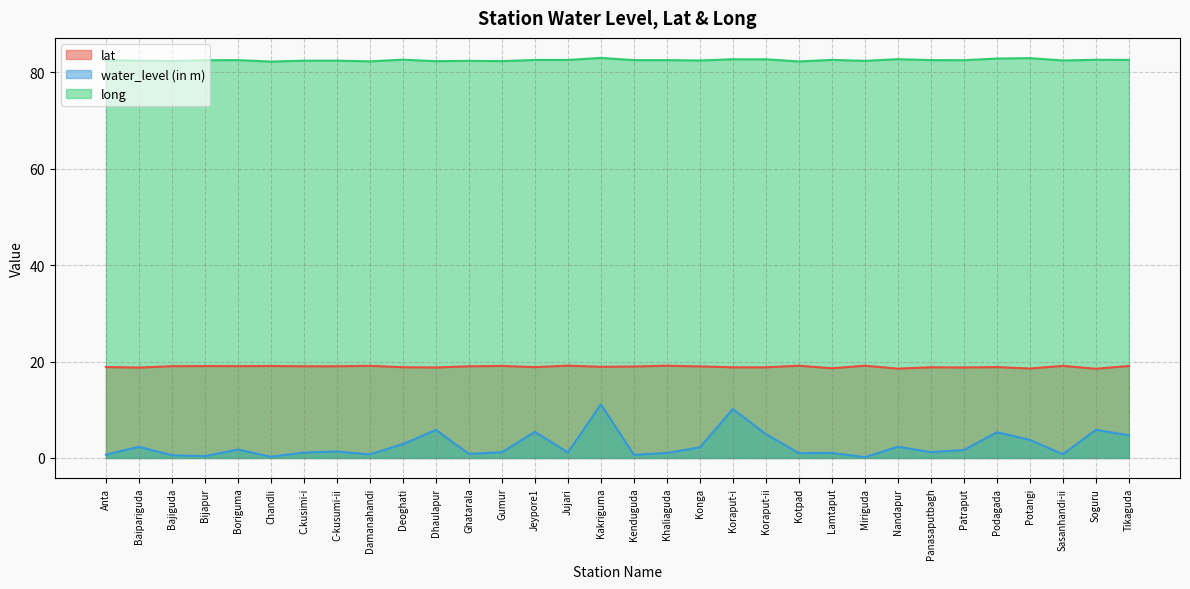

True or false: long and water_level (in m) intersect in this chart.

False